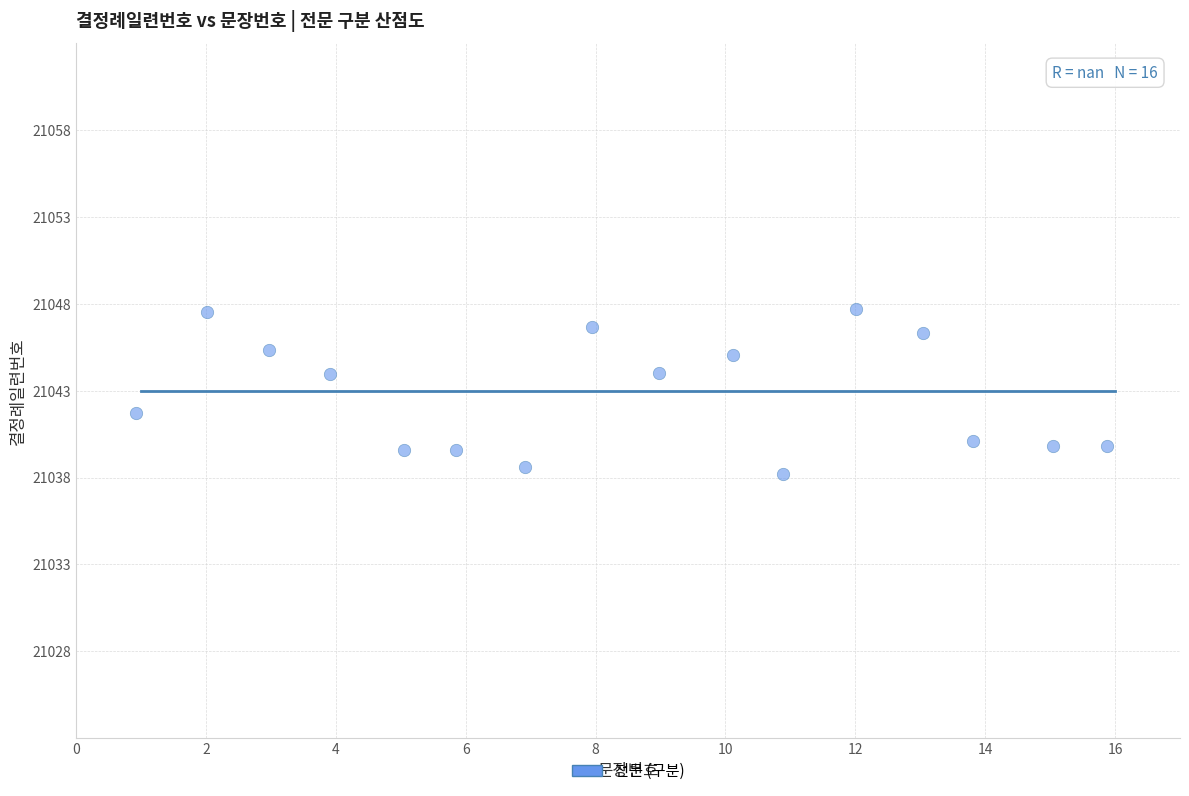

What is the range of Y values (max minus min)?

9.5